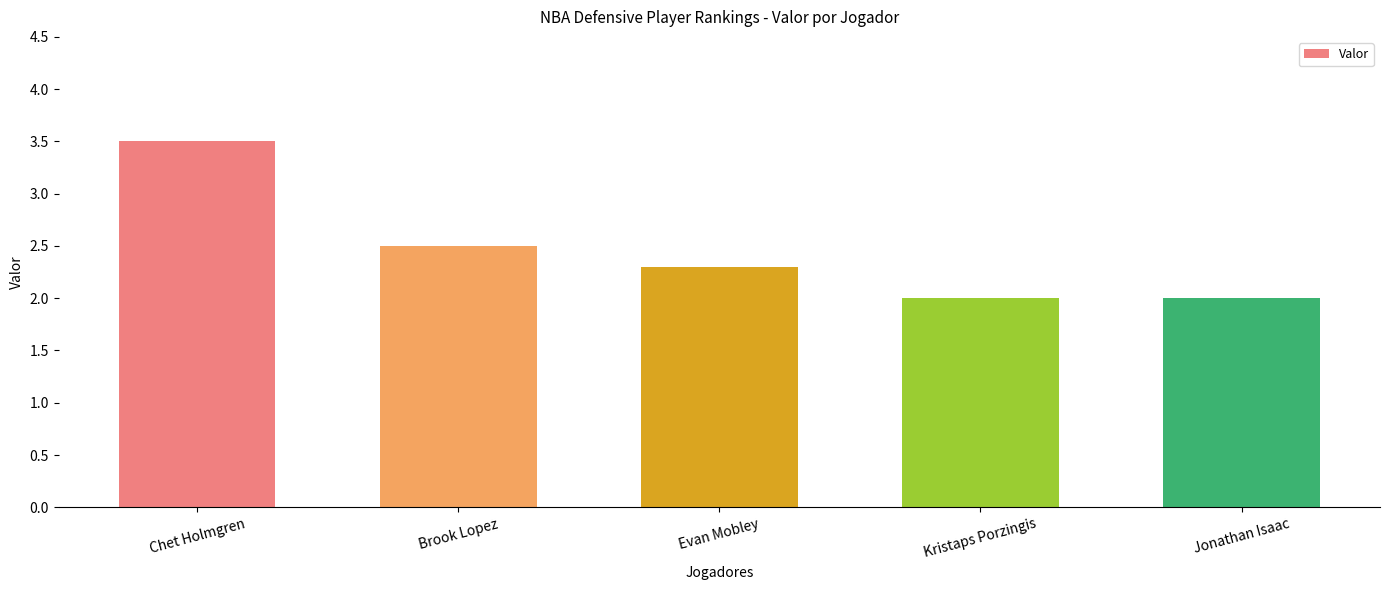

What is the label of the 4th bar from the right?

Brook Lopez